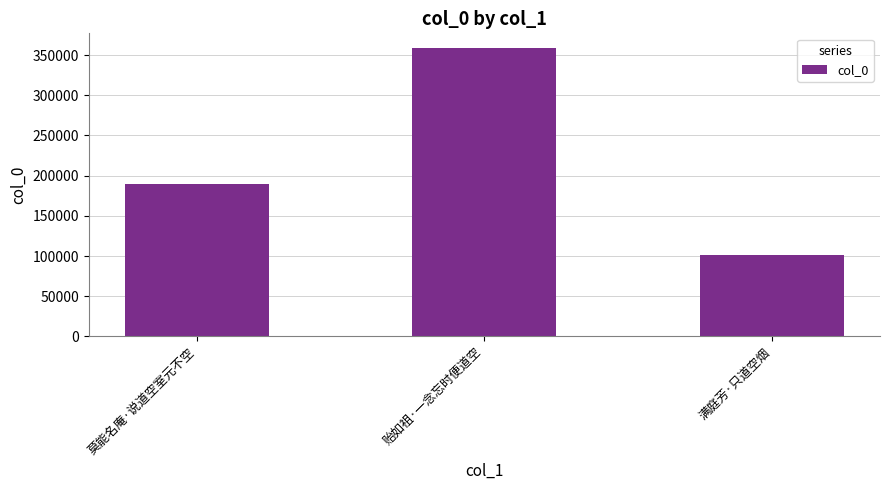

What position from the left is 满庭芳·只道空烟?

3